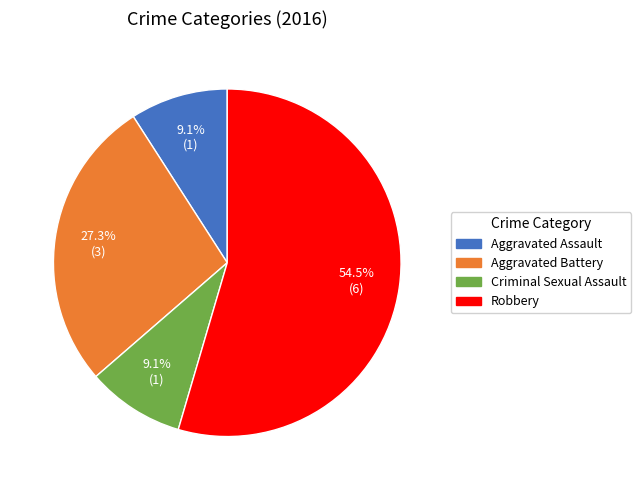

The Aggravated Battery slice represents 27% of the pie. True or false?

True